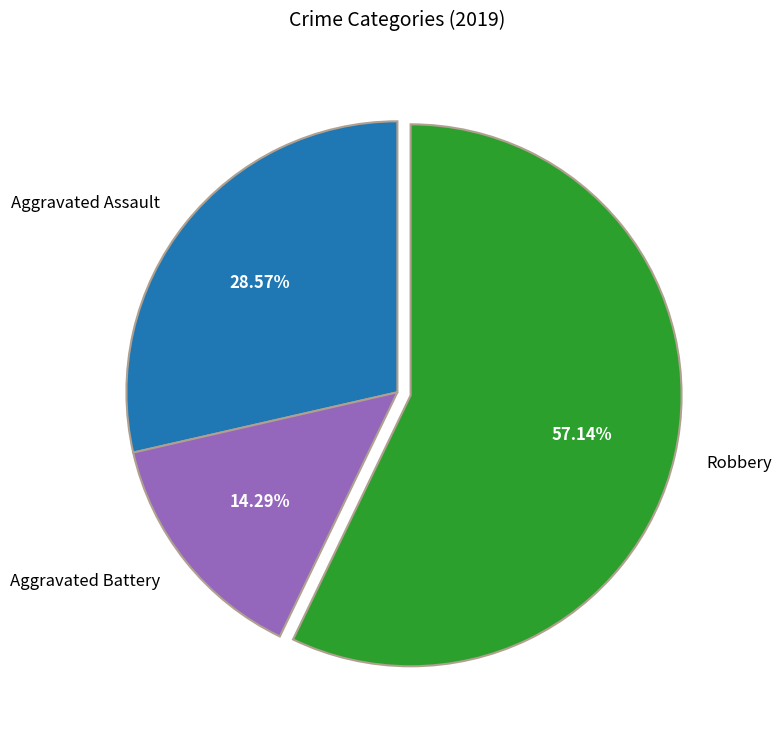

Which category has the biggest portion of the pie?

Robbery